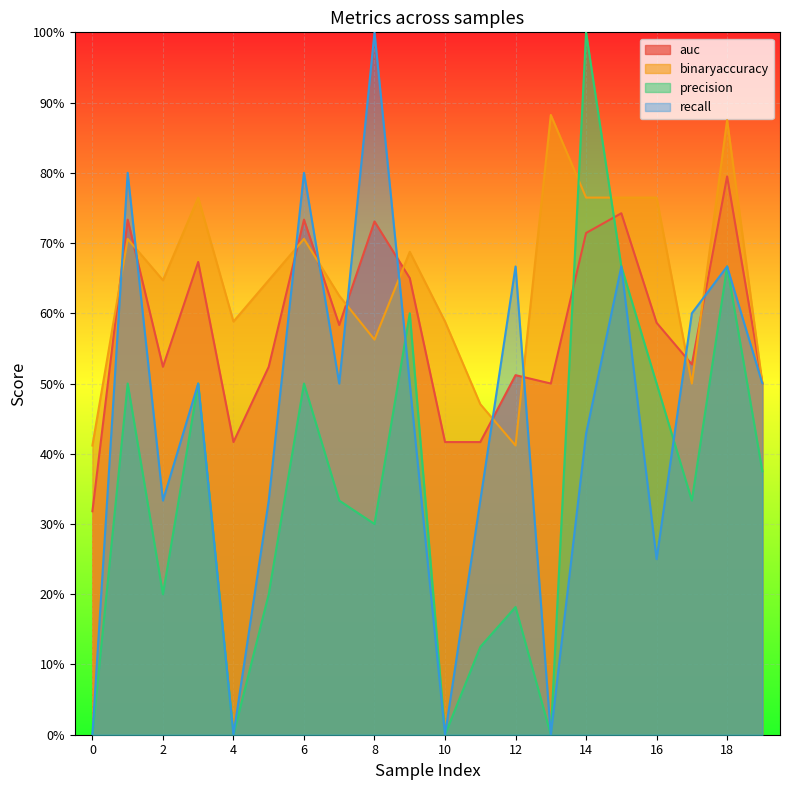

What is the value of the auc point at the 12th from the left?

0.4